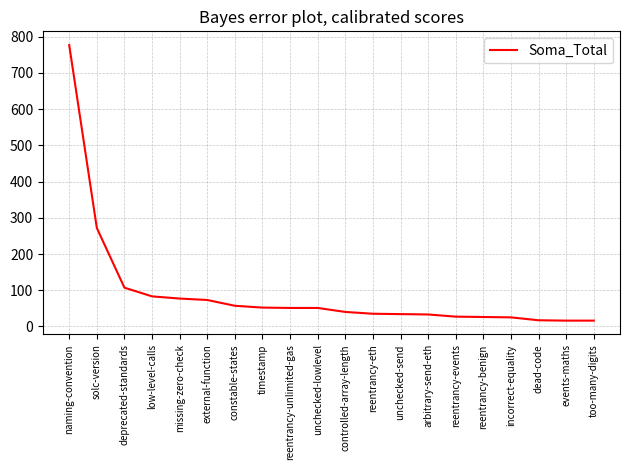

What is the ratio of the value at reentrancy-eth to the value at missing-zero-check?

0.5